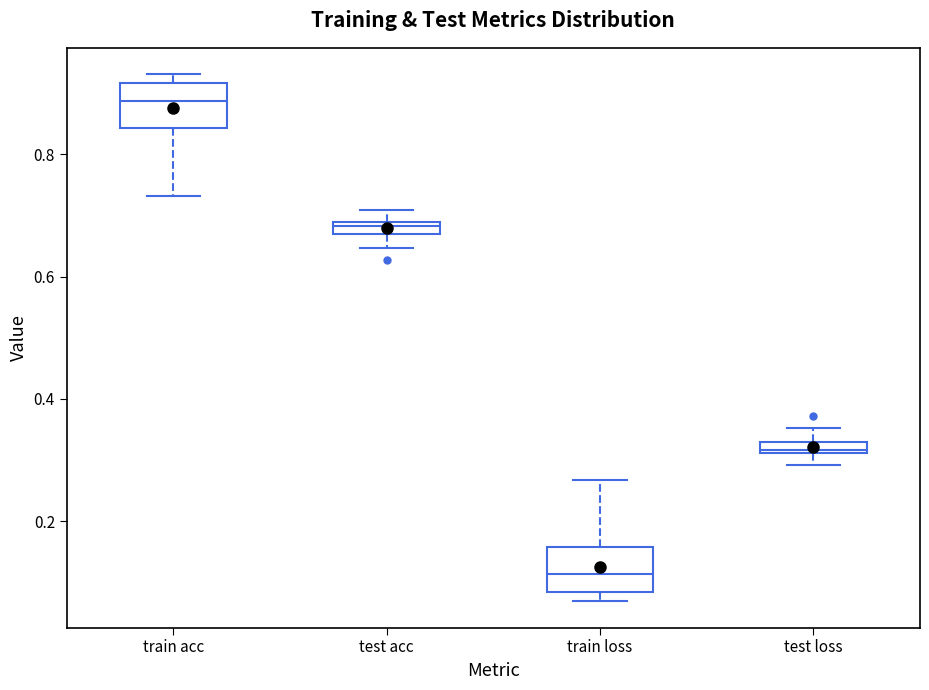

Where is the lower edge of the box for test loss on the y-axis? The values are not printed on the chart, so give them approximately, as read against the axis.

0.32